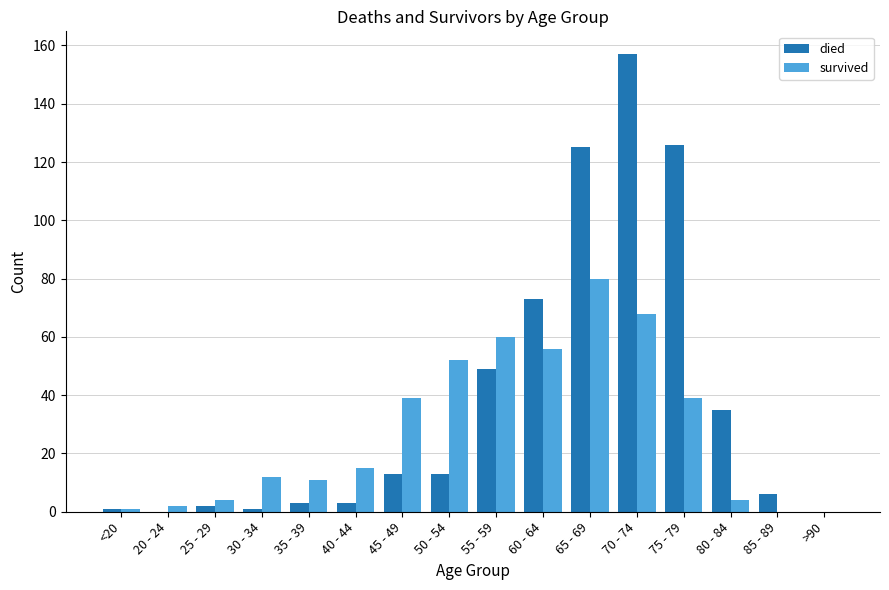

What is the average value of the died series?

38